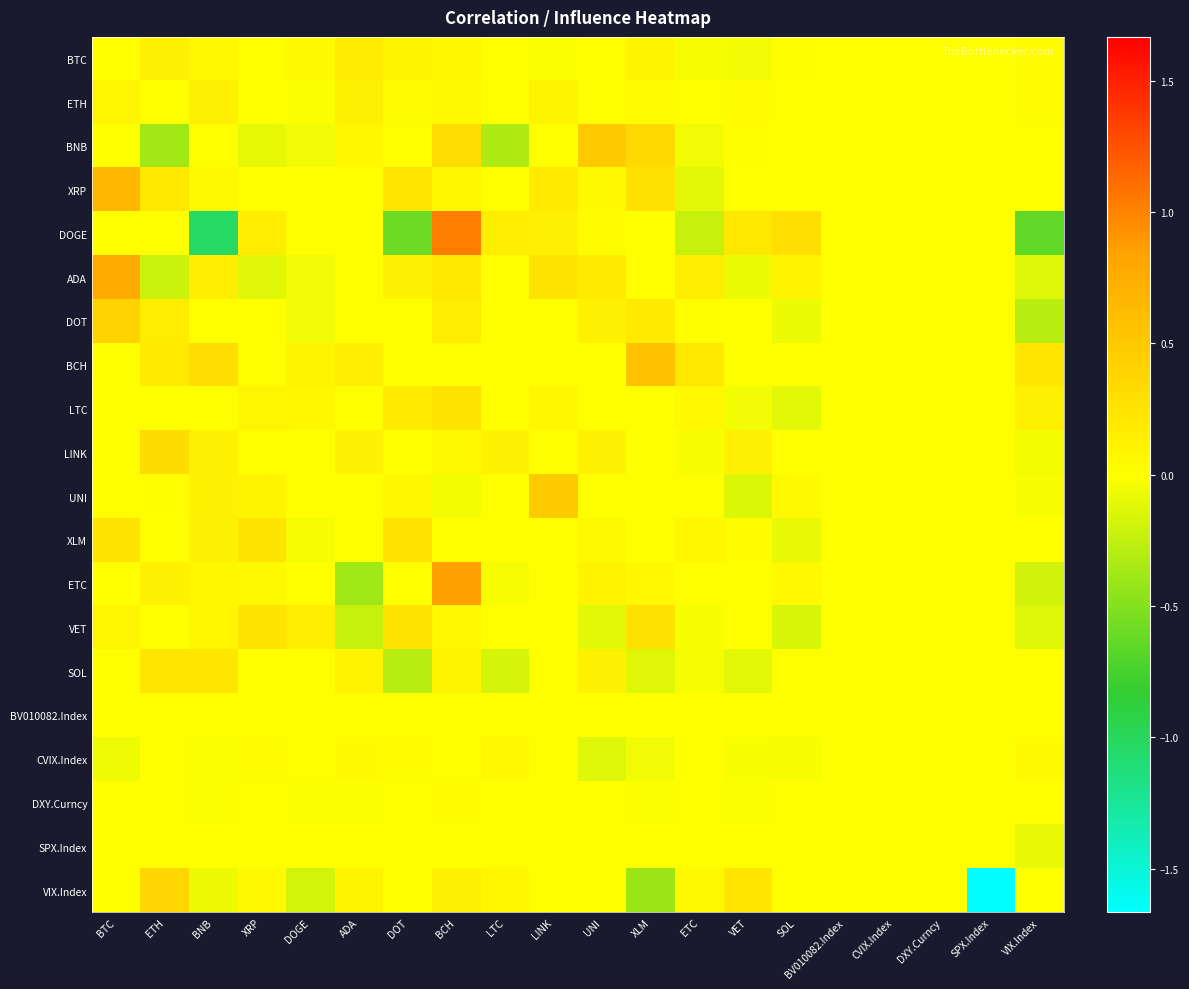

Reading left to right, extract all data points from this chart.

BTC: BTC=0.0	ETH=0.1	BNB=0.1	XRP=0.0	DOGE=0.0	ADA=0.2	DOT=0.1	BCH=0.1	LTC=0.0	LINK=-0.0	UNI=0.0	XLM=0.1	ETC=-0.0	VET=-0.1	SOL=0.0	BV010082.Index=0.0	CVIX.Index=0.0	DXY.Curncy=0.0	SPX.Index=0.0	VIX.Index=0.0
ETH: BTC=0.1	ETH=0.0	BNB=0.1	XRP=0.0	DOGE=-0.0	ADA=0.1	DOT=0.0	BCH=0.1	LTC=0.0	LINK=0.1	UNI=0.0	XLM=0.0	ETC=0.0	VET=0.0	SOL=0.0	BV010082.Index=0.0	CVIX.Index=0.0	DXY.Curncy=0.0	SPX.Index=0.0	VIX.Index=0.0
BNB: BTC=0.0	ETH=-0.4	BNB=0.0	XRP=-0.1	DOGE=-0.1	ADA=0.1	DOT=0.0	BCH=0.3	LTC=-0.3	LINK=0.0	UNI=0.5	XLM=0.4	ETC=-0.1	VET=0.0	SOL=0.0	BV010082.Index=0.0	CVIX.Index=0.0	DXY.Curncy=0.0	SPX.Index=0.0	VIX.Index=0.0
XRP: BTC=0.7	ETH=0.2	BNB=0.1	XRP=0.0	DOGE=0.0	ADA=0.0	DOT=0.2	BCH=0.1	LTC=0.0	LINK=0.2	UNI=0.0	XLM=0.3	ETC=-0.1	VET=0.0	SOL=0.0	BV010082.Index=0.0	CVIX.Index=0.0	DXY.Curncy=0.0	SPX.Index=0.0	VIX.Index=0.0
DOGE: BTC=0.0	ETH=0.0	BNB=-1.0	XRP=0.2	DOGE=0.0	ADA=0.0	DOT=-0.6	BCH=1.0	LTC=0.2	LINK=0.1	UNI=0.0	XLM=0.0	ETC=-0.2	VET=0.2	SOL=0.3	BV010082.Index=0.0	CVIX.Index=0.0	DXY.Curncy=0.0	SPX.Index=0.0	VIX.Index=-0.6
ADA: BTC=0.8	ETH=-0.2	BNB=0.2	XRP=-0.1	DOGE=-0.1	ADA=0.0	DOT=0.1	BCH=0.2	LTC=0.0	LINK=0.3	UNI=0.2	XLM=0.0	ETC=0.2	VET=-0.1	SOL=0.1	BV010082.Index=0.0	CVIX.Index=0.0	DXY.Curncy=0.0	SPX.Index=0.0	VIX.Index=-0.1
DOT: BTC=0.4	ETH=0.2	BNB=0.0	XRP=0.0	DOGE=-0.1	ADA=-0.0	DOT=0.0	BCH=0.2	LTC=-0.0	LINK=0.0	UNI=0.1	XLM=0.2	ETC=0.0	VET=0.0	SOL=-0.1	BV010082.Index=0.0	CVIX.Index=0.0	DXY.Curncy=0.0	SPX.Index=0.0	VIX.Index=-0.3
BCH: BTC=0.0	ETH=0.2	BNB=0.3	XRP=0.0	DOGE=0.1	ADA=0.2	DOT=0.0	BCH=0.0	LTC=0.0	LINK=0.0	UNI=0.0	XLM=0.6	ETC=0.2	VET=0.0	SOL=0.0	BV010082.Index=0.0	CVIX.Index=0.0	DXY.Curncy=0.0	SPX.Index=0.0	VIX.Index=0.2
LTC: BTC=0.0	ETH=0.0	BNB=0.0	XRP=0.1	DOGE=0.1	ADA=0.0	DOT=0.2	BCH=0.3	LTC=0.0	LINK=0.1	UNI=0.0	XLM=0.0	ETC=0.1	VET=-0.1	SOL=-0.1	BV010082.Index=0.0	CVIX.Index=0.0	DXY.Curncy=0.0	SPX.Index=0.0	VIX.Index=0.1
LINK: BTC=0.0	ETH=0.3	BNB=0.1	XRP=0.0	DOGE=-0.0	ADA=0.1	DOT=0.0	BCH=0.1	LTC=0.1	LINK=0.0	UNI=0.1	XLM=0.0	ETC=-0.0	VET=0.1	SOL=0.0	BV010082.Index=0.0	CVIX.Index=0.0	DXY.Curncy=0.0	SPX.Index=0.0	VIX.Index=-0.0
UNI: BTC=0.0	ETH=0.0	BNB=0.1	XRP=0.1	DOGE=0.0	ADA=0.0	DOT=0.1	BCH=-0.0	LTC=0.0	LINK=0.5	UNI=0.0	XLM=0.0	ETC=0.0	VET=-0.1	SOL=0.0	BV010082.Index=0.0	CVIX.Index=0.0	DXY.Curncy=0.0	SPX.Index=0.0	VIX.Index=-0.0
XLM: BTC=0.3	ETH=0.0	BNB=0.1	XRP=0.2	DOGE=-0.0	ADA=0.0	DOT=0.3	BCH=0.0	LTC=0.0	LINK=0.0	UNI=0.1	XLM=0.0	ETC=0.1	VET=0.0	SOL=-0.1	BV010082.Index=0.0	CVIX.Index=0.0	DXY.Curncy=0.0	SPX.Index=0.0	VIX.Index=0.0
ETC: BTC=0.0	ETH=0.1	BNB=0.1	XRP=0.1	DOGE=0.0	ADA=-0.4	DOT=0.0	BCH=0.8	LTC=-0.0	LINK=0.0	UNI=0.1	XLM=0.1	ETC=0.0	VET=0.0	SOL=0.1	BV010082.Index=0.0	CVIX.Index=0.0	DXY.Curncy=0.0	SPX.Index=0.0	VIX.Index=-0.2
VET: BTC=0.1	ETH=0.0	BNB=0.1	XRP=0.2	DOGE=0.2	ADA=-0.2	DOT=0.3	BCH=0.1	LTC=0.0	LINK=0.0	UNI=-0.1	XLM=0.3	ETC=-0.0	VET=0.0	SOL=-0.2	BV010082.Index=0.0	CVIX.Index=0.0	DXY.Curncy=0.0	SPX.Index=0.0	VIX.Index=-0.1
SOL: BTC=0.0	ETH=0.2	BNB=0.2	XRP=0.0	DOGE=0.0	ADA=0.1	DOT=-0.3	BCH=0.1	LTC=-0.2	LINK=0.0	UNI=0.1	XLM=-0.1	ETC=-0.0	VET=-0.1	SOL=0.0	BV010082.Index=0.0	CVIX.Index=0.0	DXY.Curncy=0.0	SPX.Index=0.0	VIX.Index=0.0
BV010082.Index: BTC=0.0	ETH=0.0	BNB=0.0	XRP=0.0	DOGE=0.0	ADA=0.0	DOT=0.0	BCH=0.0	LTC=0.0	LINK=0.0	UNI=0.0	XLM=0.0	ETC=0.0	VET=0.0	SOL=0.0	BV010082.Index=0.0	CVIX.Index=0.0	DXY.Curncy=0.0	SPX.Index=0.0	VIX.Index=0.0
CVIX.Index: BTC=-0.1	ETH=0.0	BNB=-0.0	XRP=0.0	DOGE=0.0	ADA=0.0	DOT=0.0	BCH=0.0	LTC=0.1	LINK=0.0	UNI=-0.1	XLM=-0.1	ETC=0.0	VET=-0.0	SOL=-0.0	BV010082.Index=0.0	CVIX.Index=0.0	DXY.Curncy=0.0	SPX.Index=0.0	VIX.Index=0.0
DXY.Curncy: BTC=0.0	ETH=0.0	BNB=-0.0	XRP=0.0	DOGE=-0.0	ADA=-0.0	DOT=0.0	BCH=0.0	LTC=0.0	LINK=0.0	UNI=0.0	XLM=-0.0	ETC=0.0	VET=-0.0	SOL=0.0	BV010082.Index=0.0	CVIX.Index=0.0	DXY.Curncy=0.0	SPX.Index=0.0	VIX.Index=0.0
SPX.Index: BTC=0.0	ETH=0.0	BNB=-0.0	XRP=0.0	DOGE=0.0	ADA=0.0	DOT=0.0	BCH=0.0	LTC=0.0	LINK=0.0	UNI=0.0	XLM=0.0	ETC=0.0	VET=0.0	SOL=0.0	BV010082.Index=0.0	CVIX.Index=0.0	DXY.Curncy=0.0	SPX.Index=0.0	VIX.Index=-0.1
VIX.Index: BTC=0.0	ETH=0.4	BNB=-0.1	XRP=0.0	DOGE=-0.2	ADA=0.1	DOT=0.0	BCH=0.1	LTC=0.1	LINK=0.0	UNI=0.0	XLM=-0.4	ETC=0.1	VET=0.2	SOL=0.0	BV010082.Index=0.0	CVIX.Index=0.0	DXY.Curncy=0.0	SPX.Index=-1.7	VIX.Index=0.0